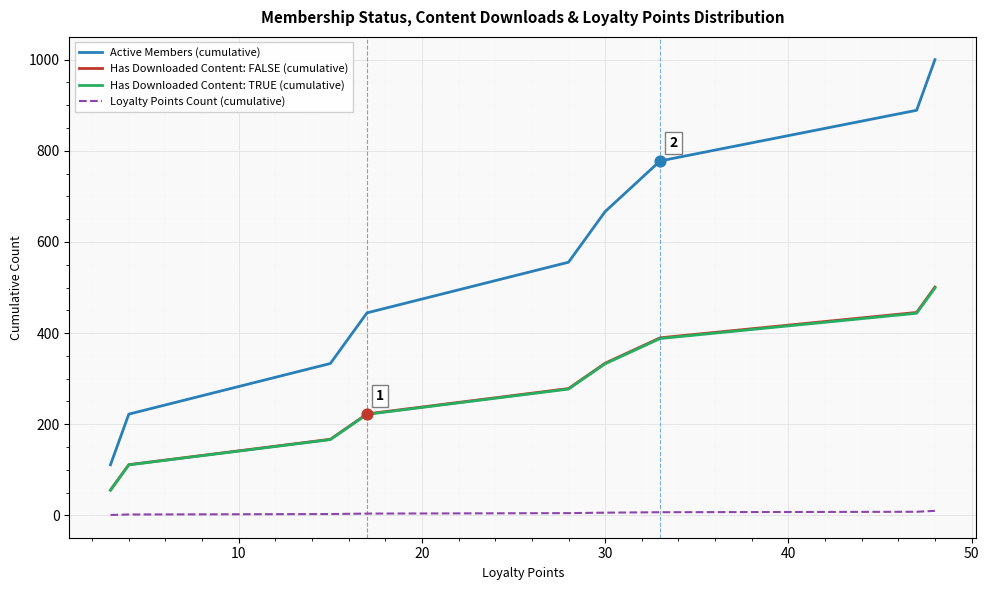

Which series has the largest range (max minus min)?

Active Members (cumulative)